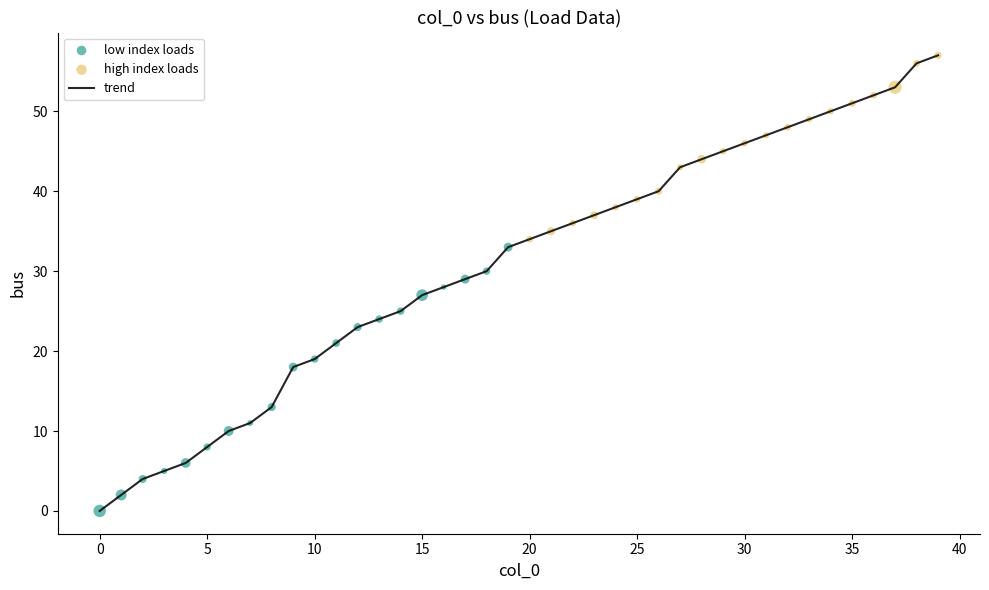

What is the greatest value displayed?

57